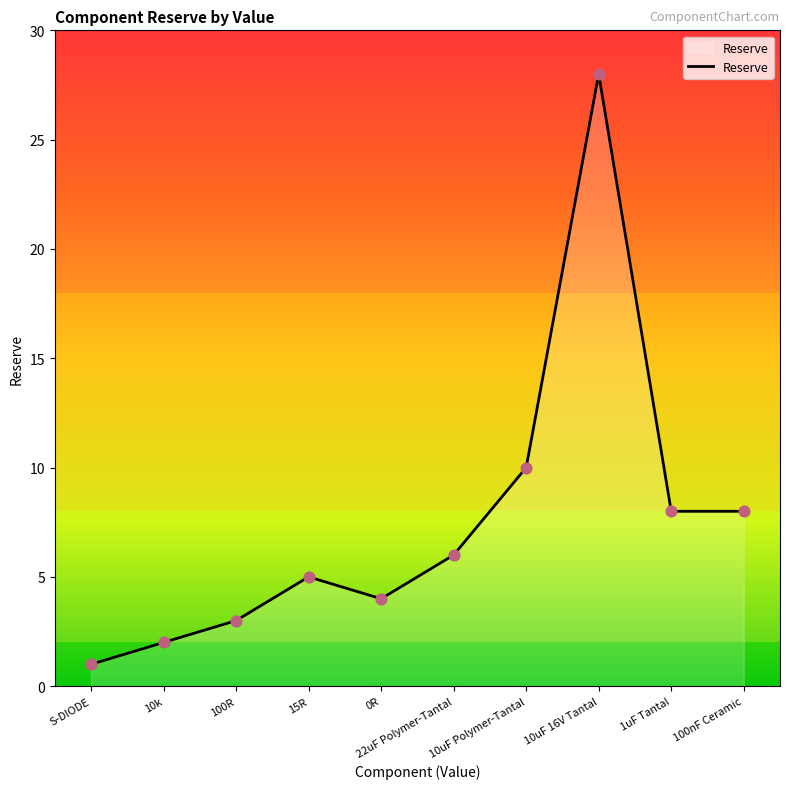

Which has a higher value, 22uF Polymer-Tantal or 10uF Polymer-Tantal?

10uF Polymer-Tantal